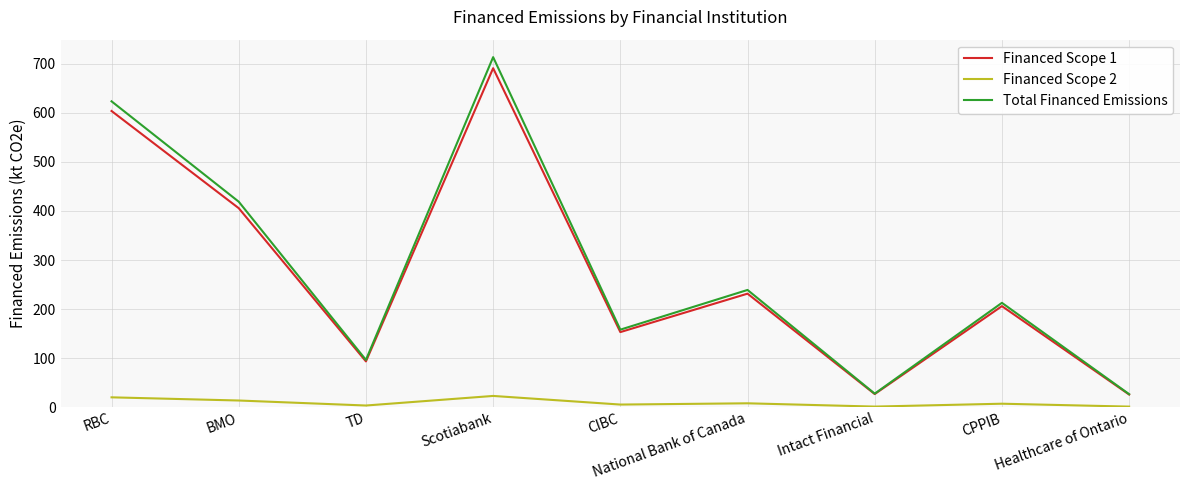

At which category does Financed Scope 2 reach its first local valley?

TD